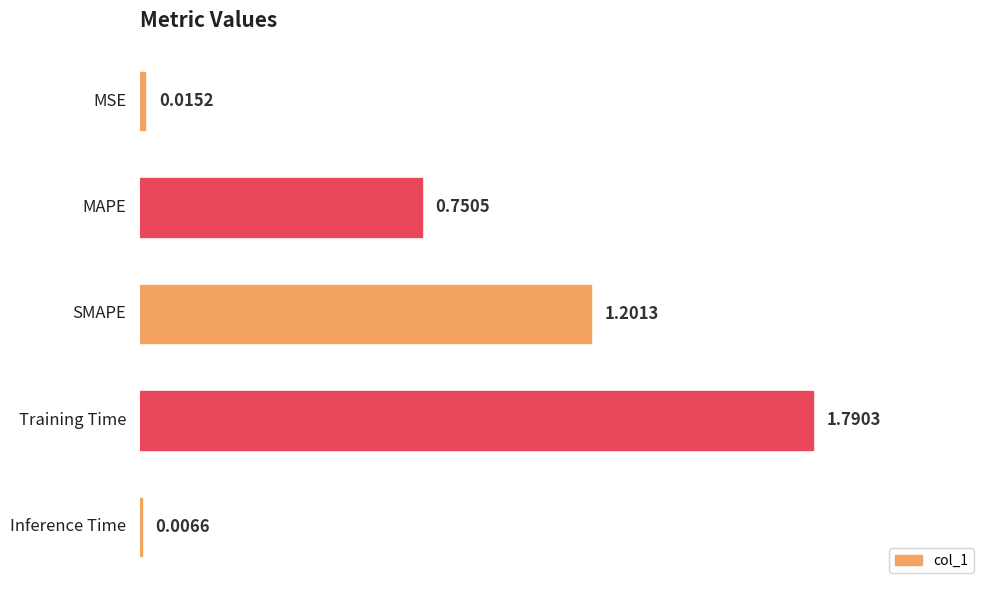

What is the value of the 3rd bar from the left?

1.2